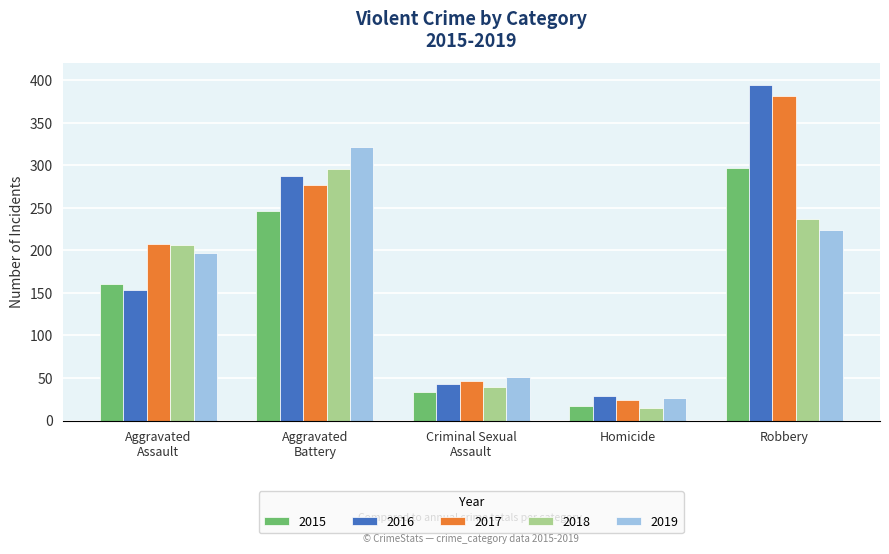

Is the value of 2019 at Robbery greater than the value of 2015 at Robbery?

No